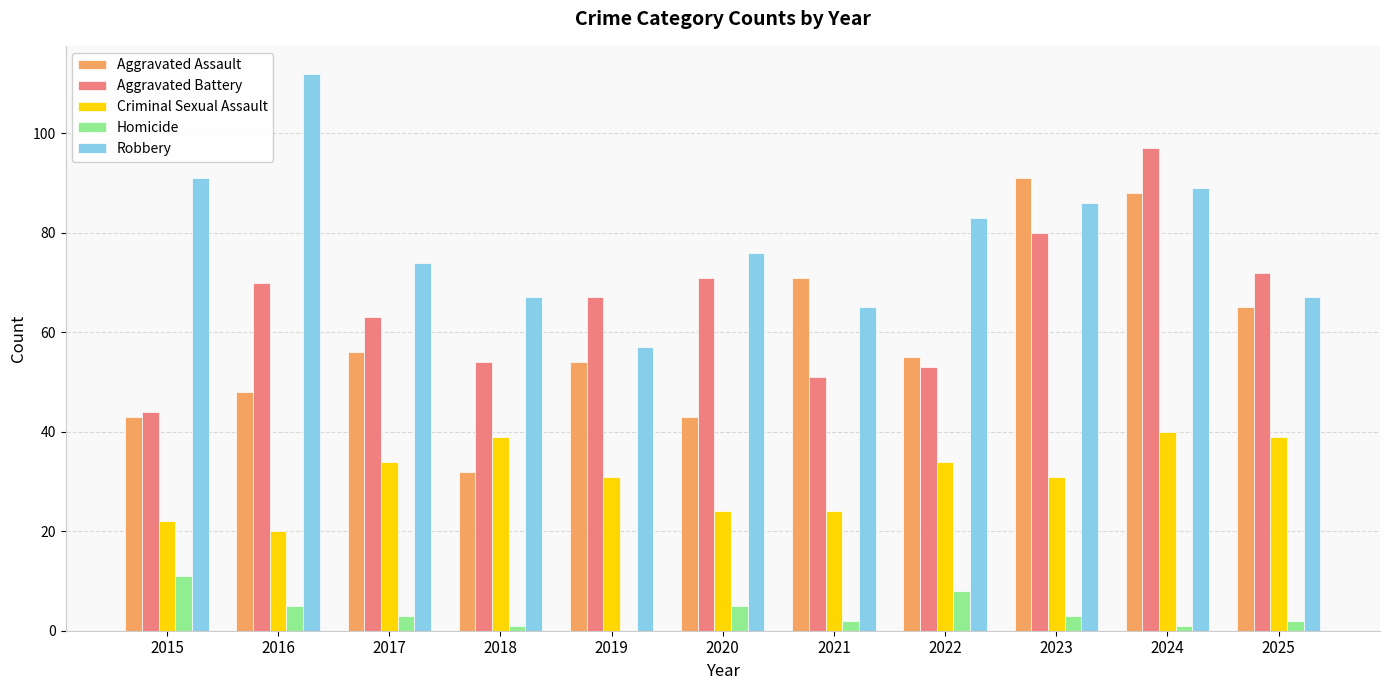

What is the total value across all series at 2024?

315